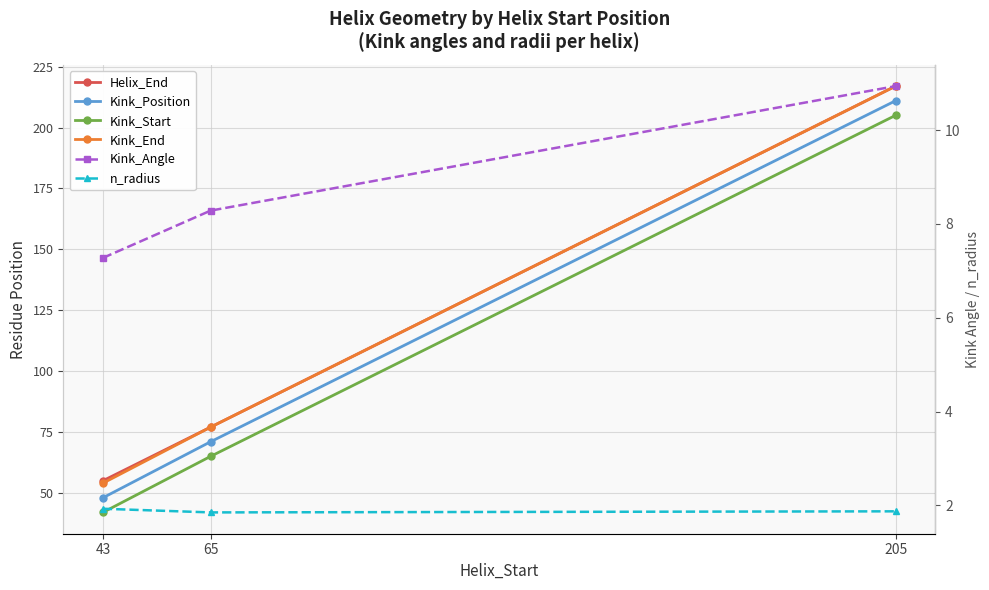

What is the difference between the n_radius values at 43 and 205?

0.1